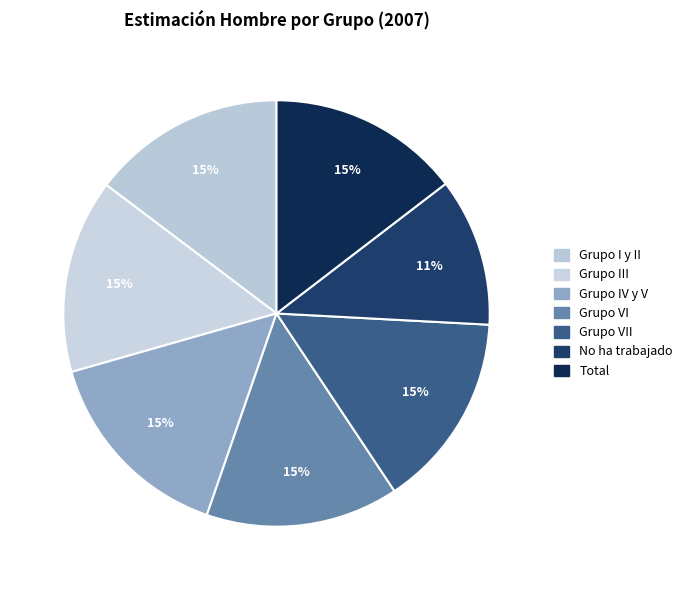

Rank the categories by value from lowest to highest.

No ha trabajado, Total, Grupo VI, Grupo I y II, Grupo III, Grupo VII, Grupo IV y V